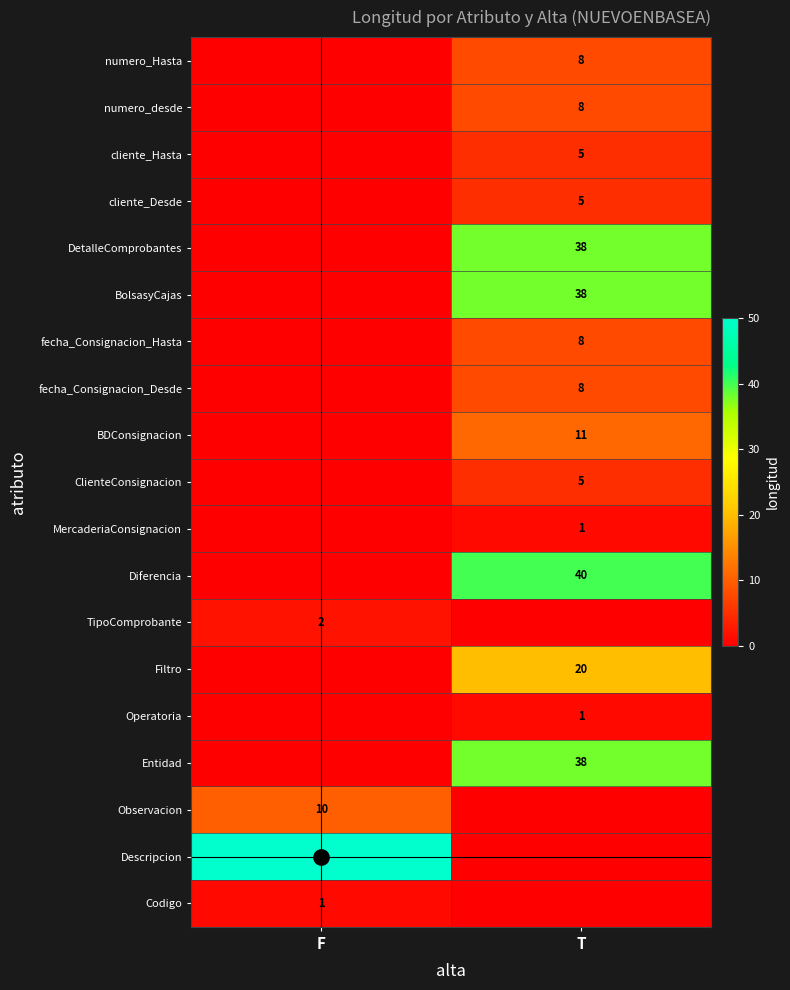

What is the spread (max minus min) of values at T?

40